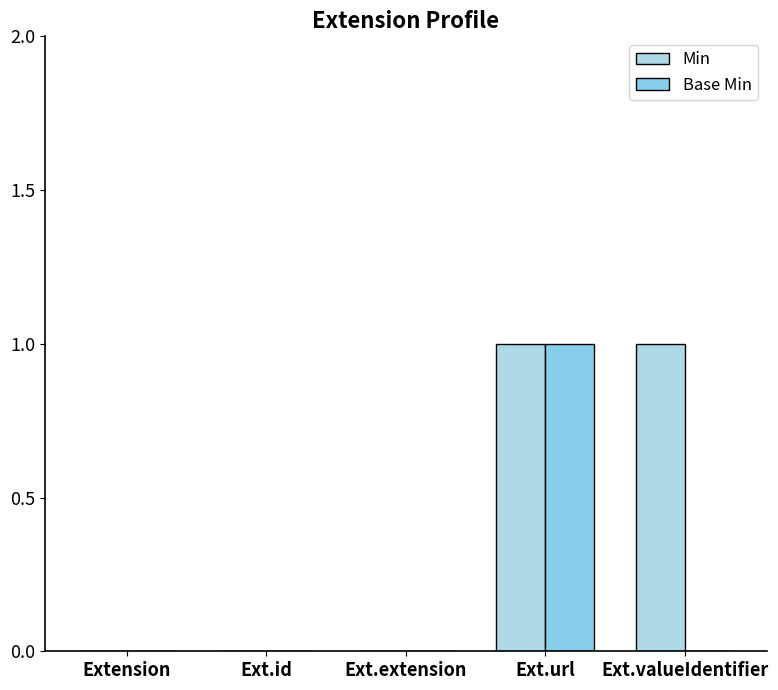

Reading left to right, list all the values displayed in this chart.

Min: Extension=0	Ext.id=0	Ext.extension=0	Ext.url=1	Ext.valueIdentifier=1
Base Min: Extension=0	Ext.id=0	Ext.extension=0	Ext.url=1	Ext.valueIdentifier=0